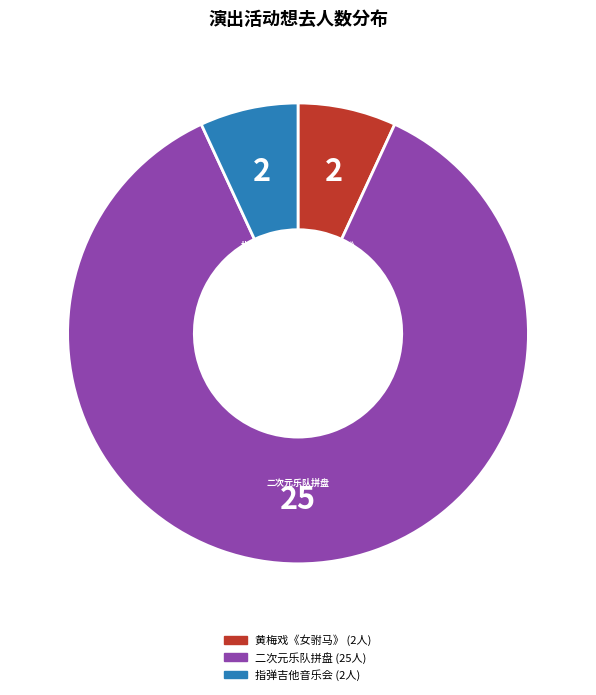

How many segments does this pie chart have?

3